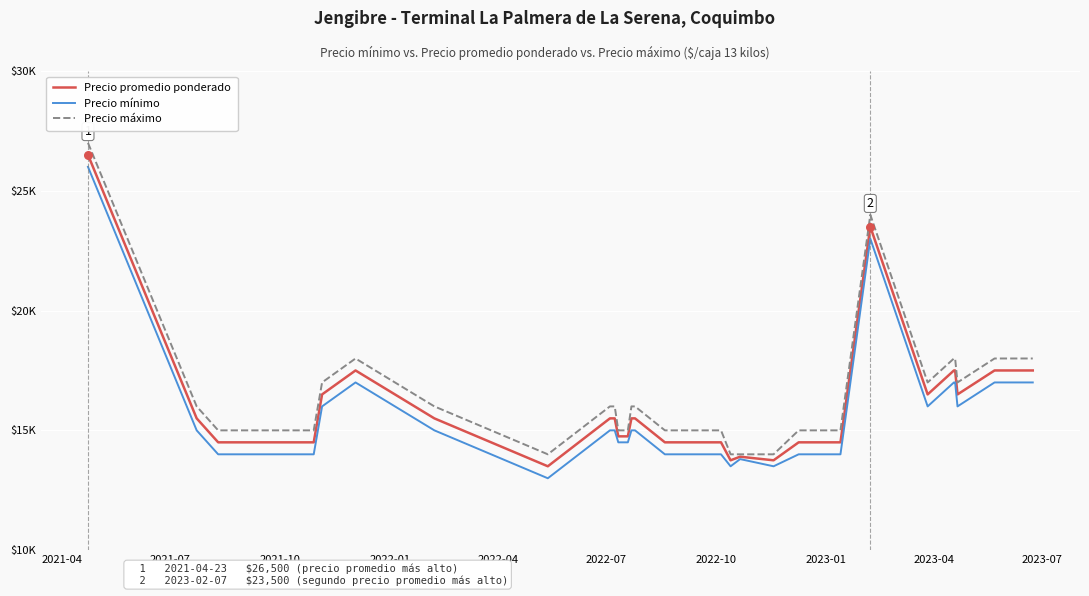

Which series has the largest total across all categories?

Precio máximo